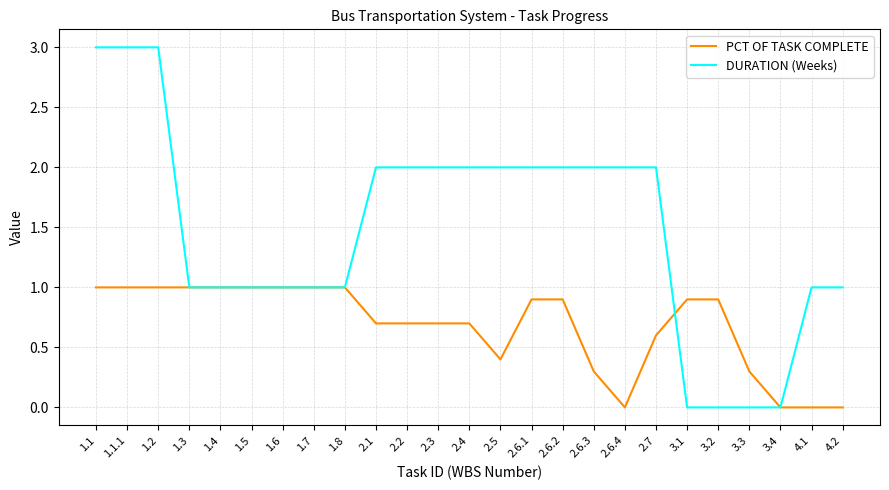

The value of DURATION (Weeks) at 1.1 is 4.5. True or false?

False